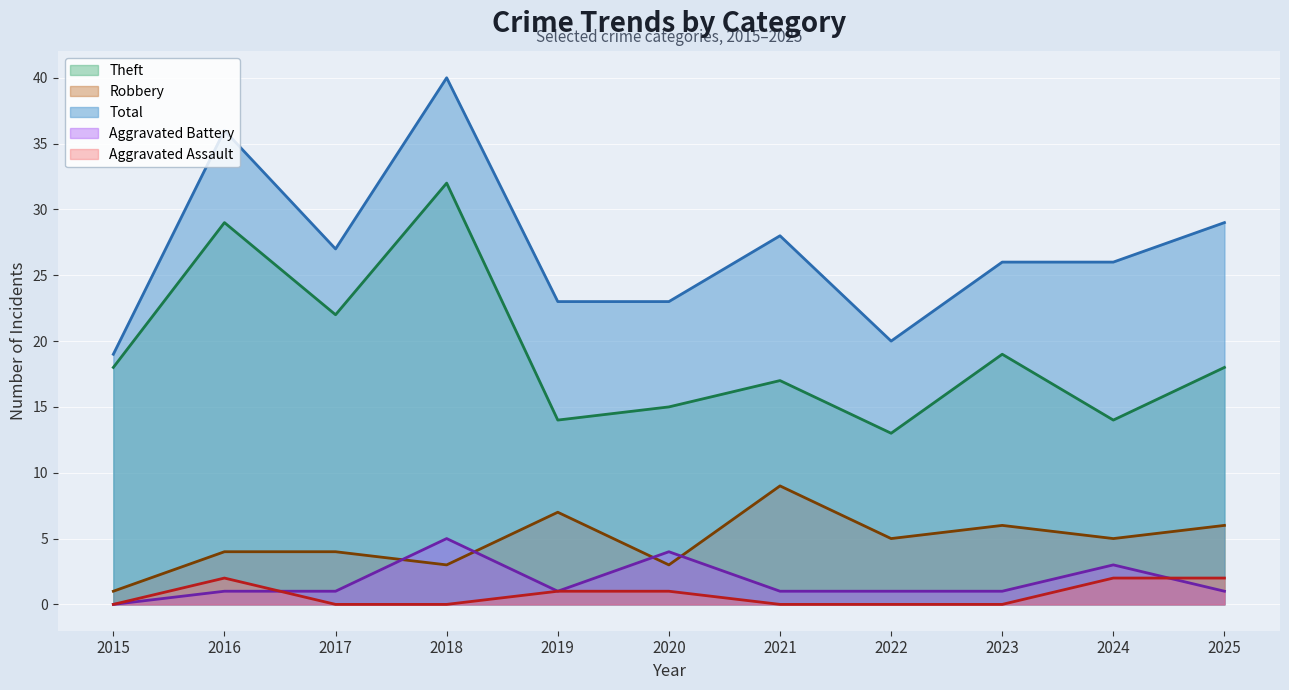

How many lines are shown in the chart?

5